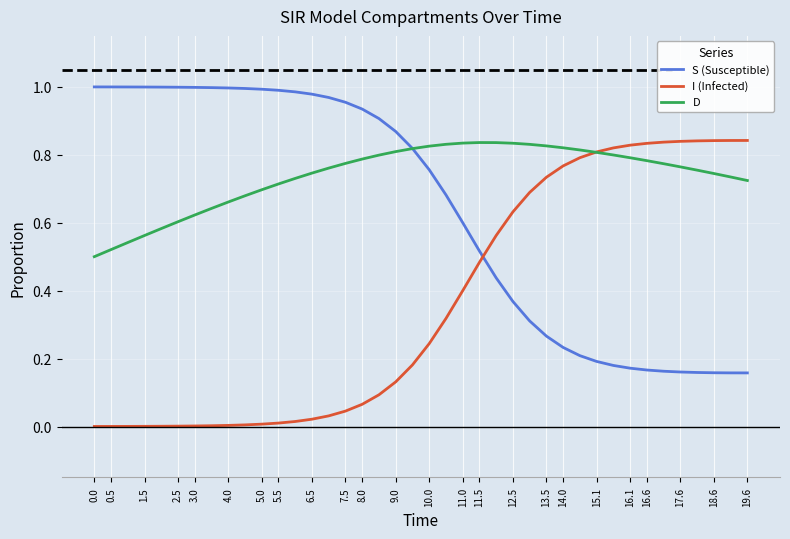

Which series has the largest total across all categories?

D